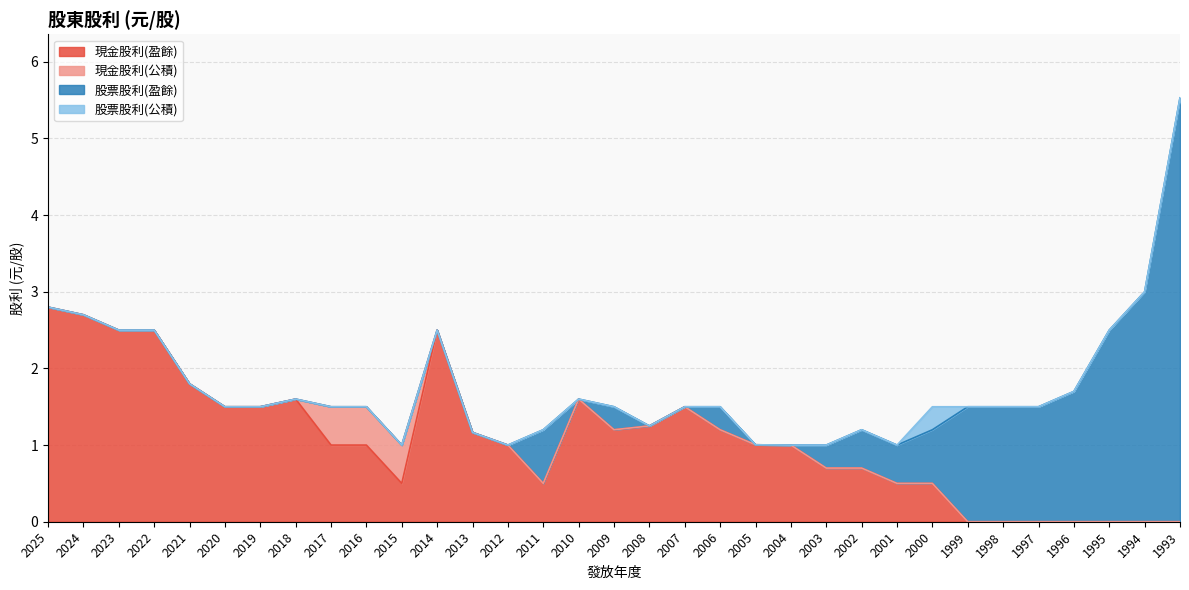

Which category has the lowest value in the 股票股利(公積) series?

2025